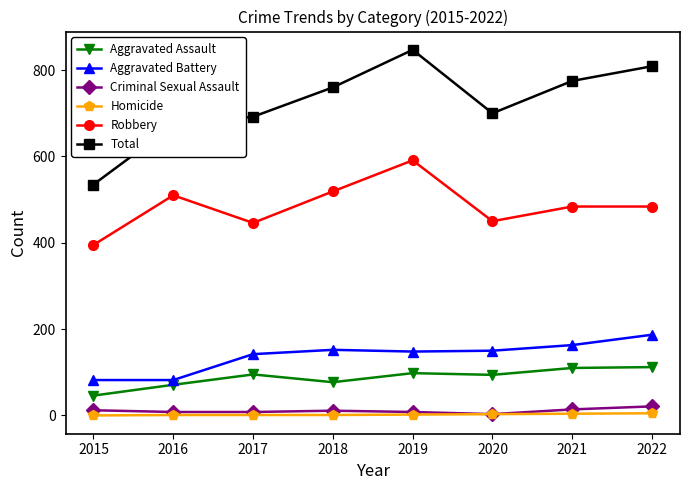

Which series has the widest spread of values?

Total